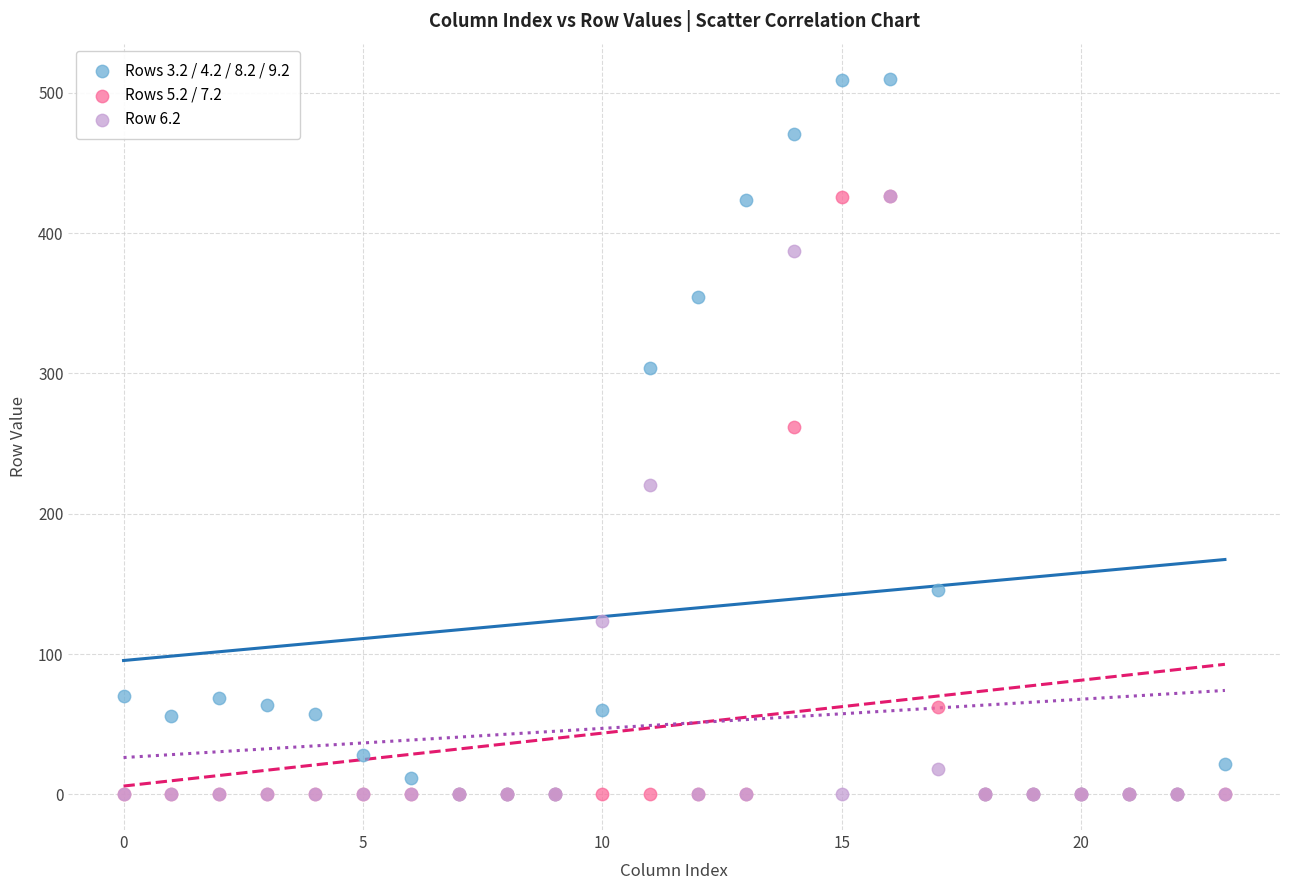

What are all the series names shown in the legend?

Rows 3.2 / 4.2 / 8.2 / 9.2, Rows 5.2 / 7.2, Row 6.2